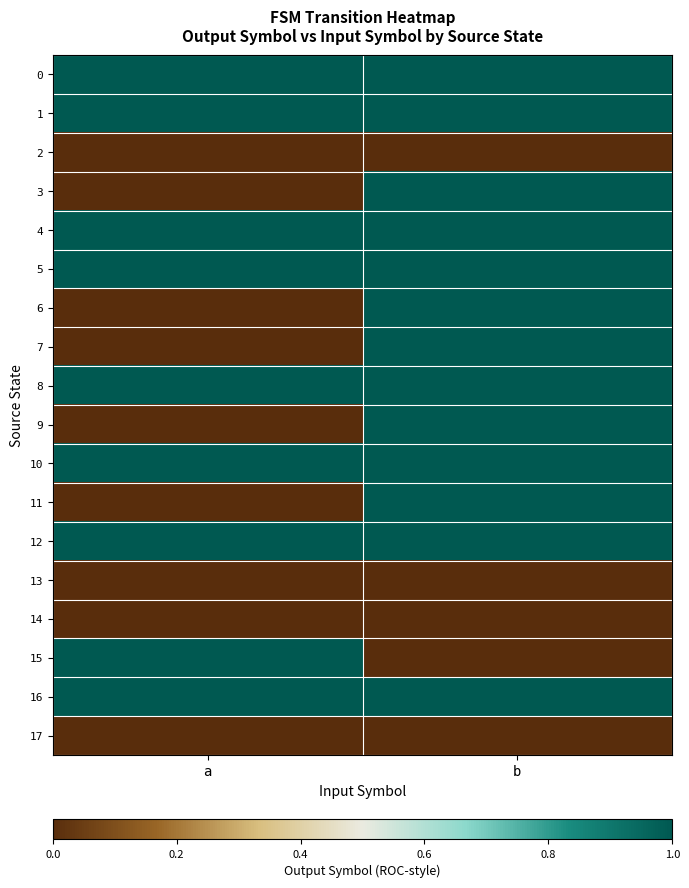

Rank the series by their maximum value, from lowest to highest.

2, 13, 14, 17, 0, 1, 3, 4, 5, 6, 7, 8, 9, 10, 11, 12, 15, 16